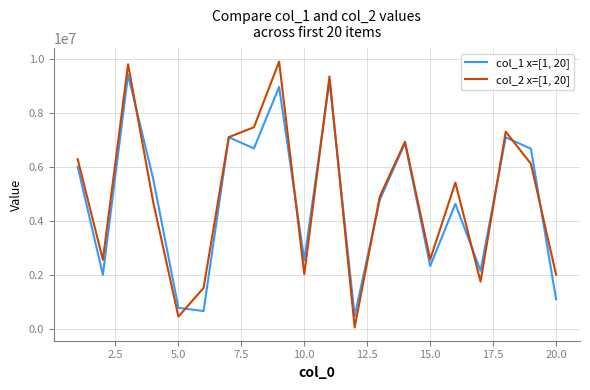

What are all the series names shown in the legend?

col_1 x=[1, 20], col_2 x=[1, 20]